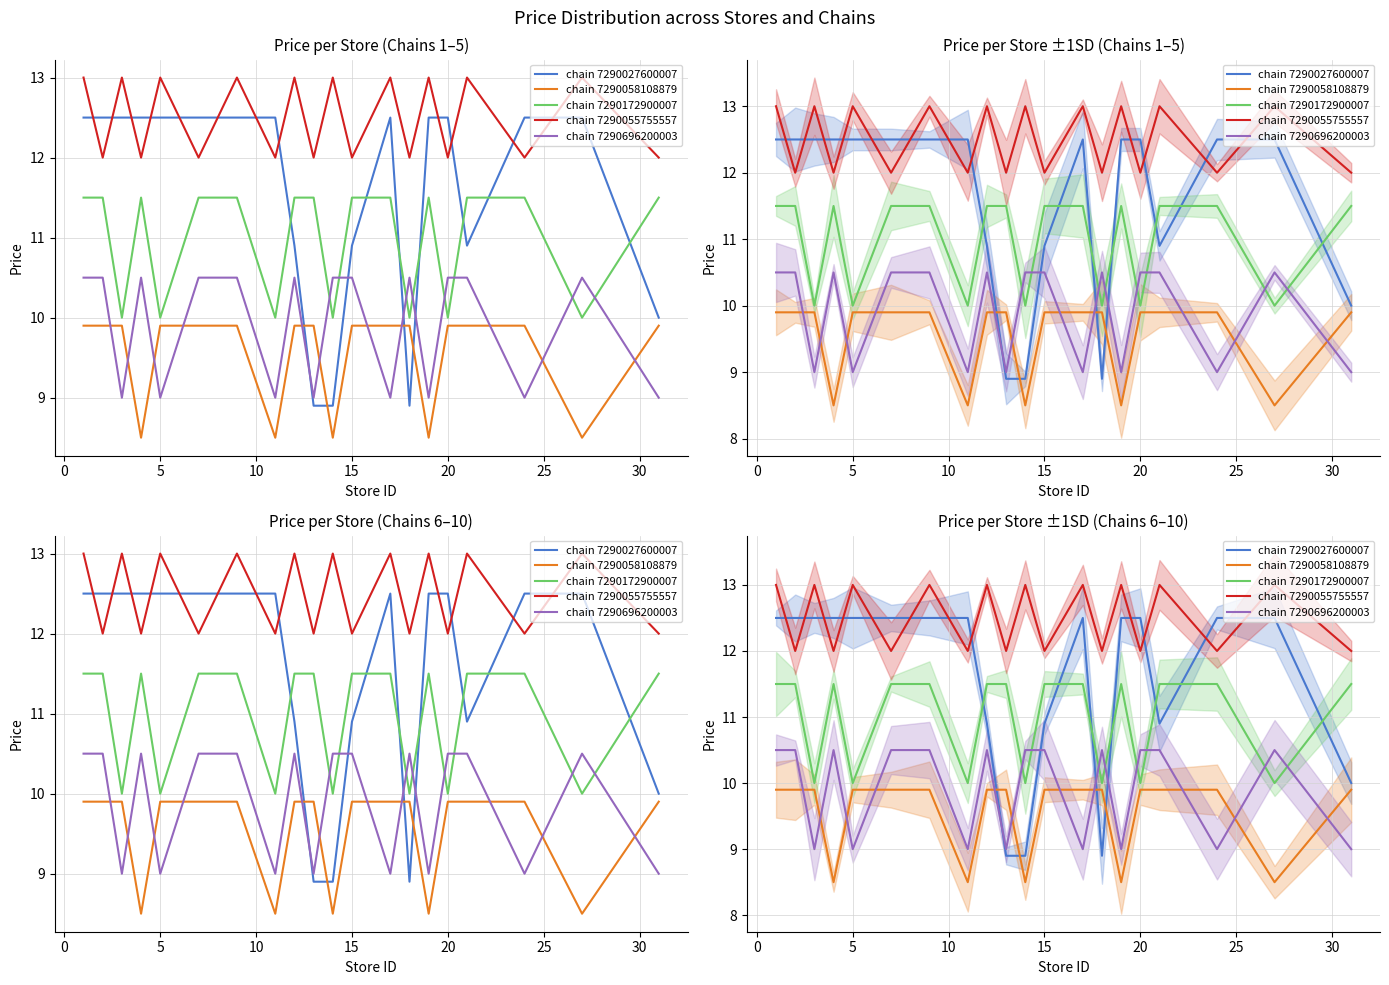

What is the sum of all chain 7290696200003 values?

198.0